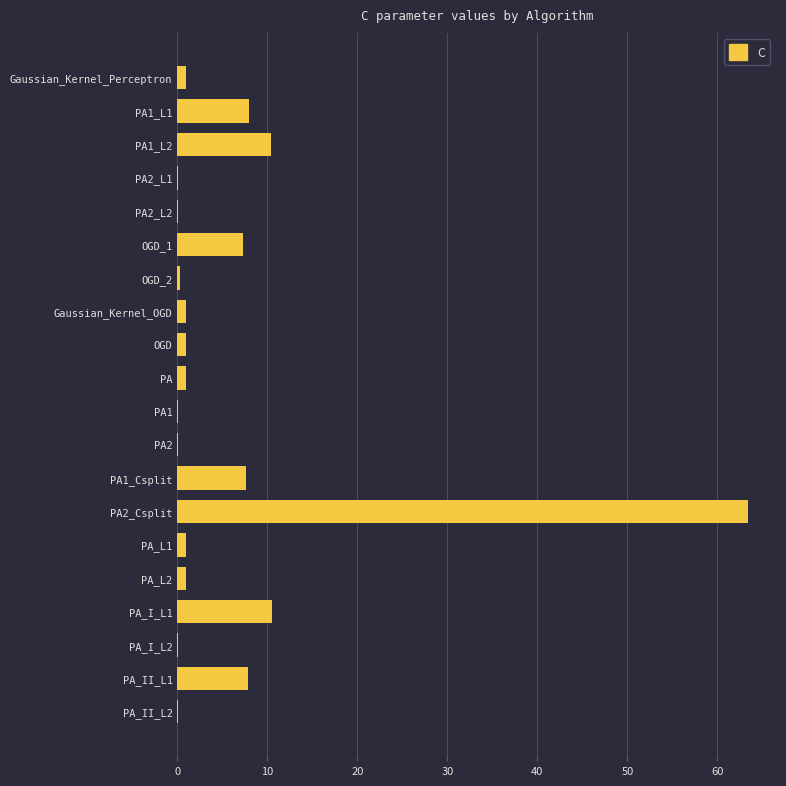

The value at PA_II_L1 is 4.1. True or false?

False